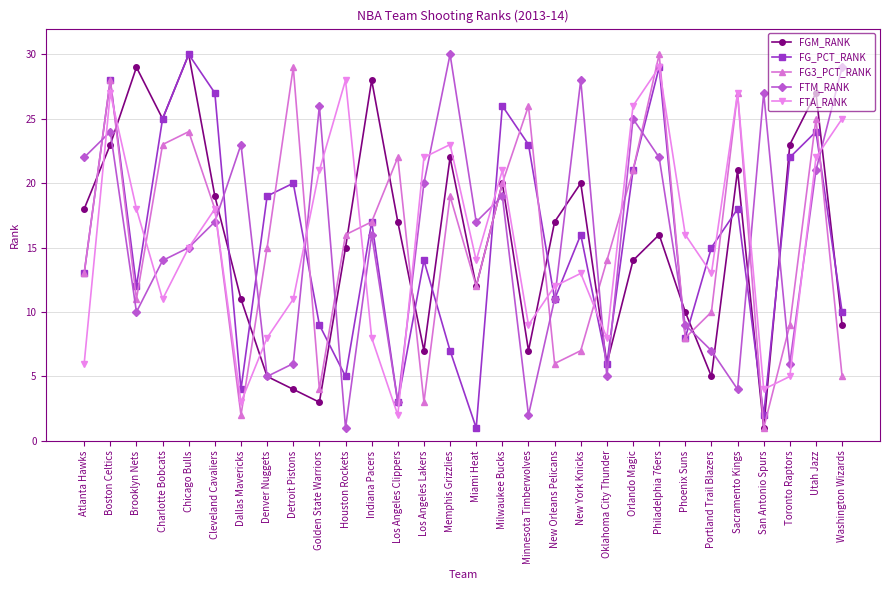

What is the label of the 27th point from the left?

San Antonio Spurs